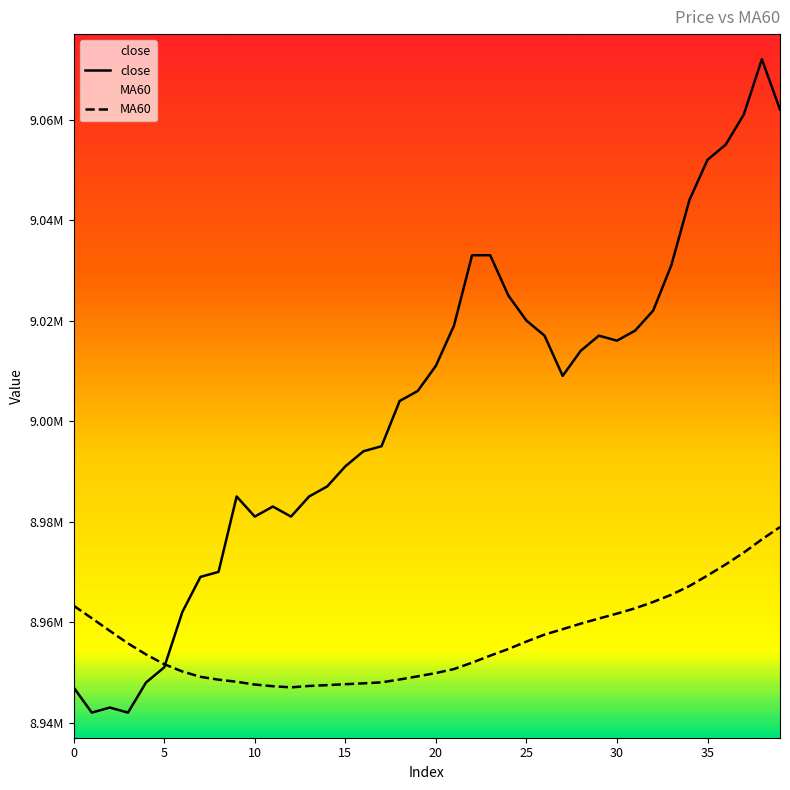

Does the chart display data point markers on the line(s)?

No